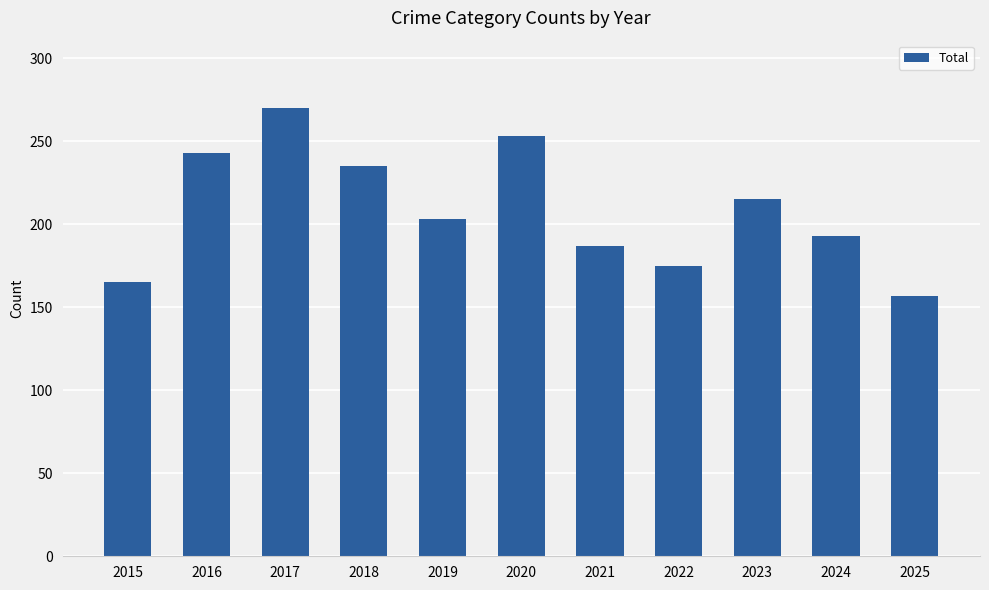

True or false: the data shows 215 at 2023.

True